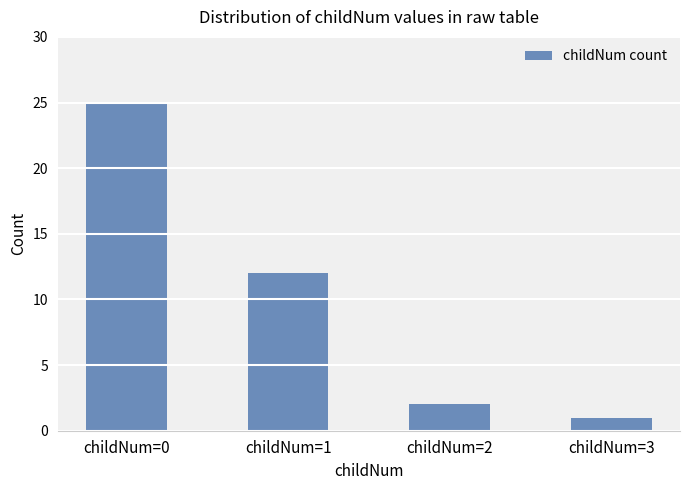

List the labels in order of value, smallest first.

childNum=3, childNum=2, childNum=1, childNum=0